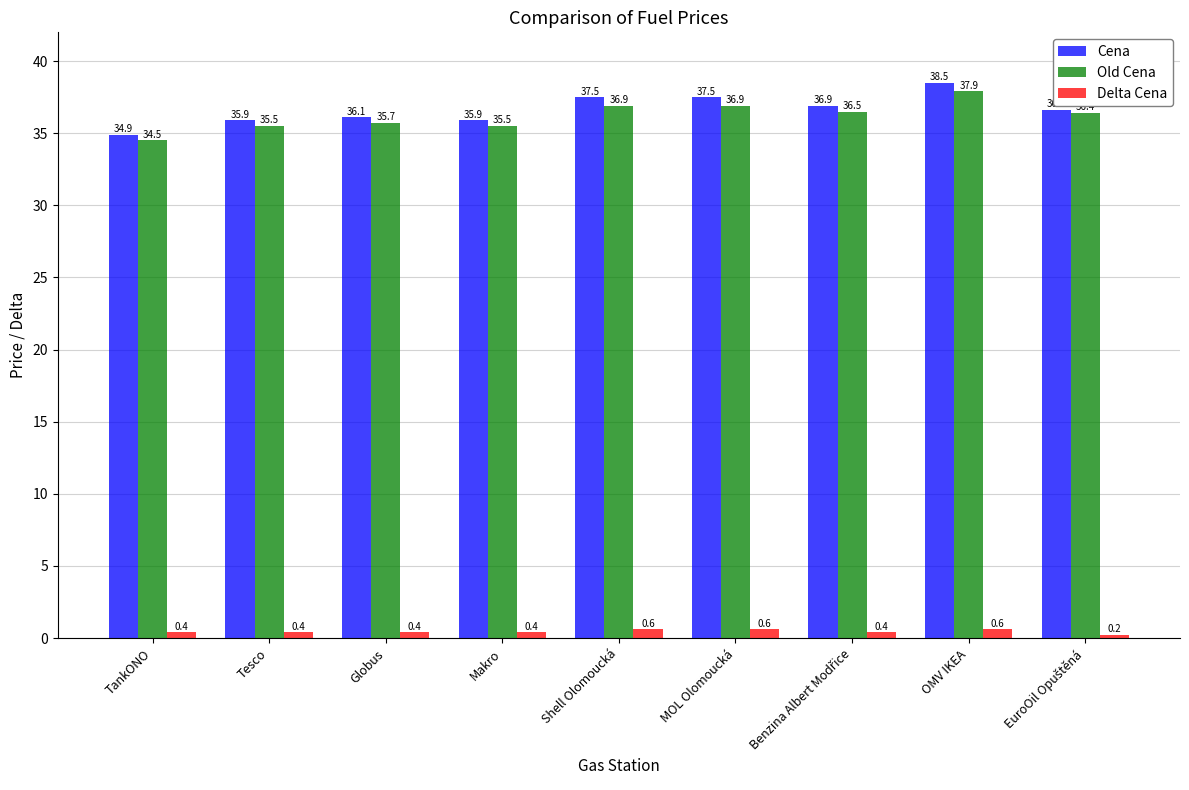

Which series has the widest spread of values?

Cena